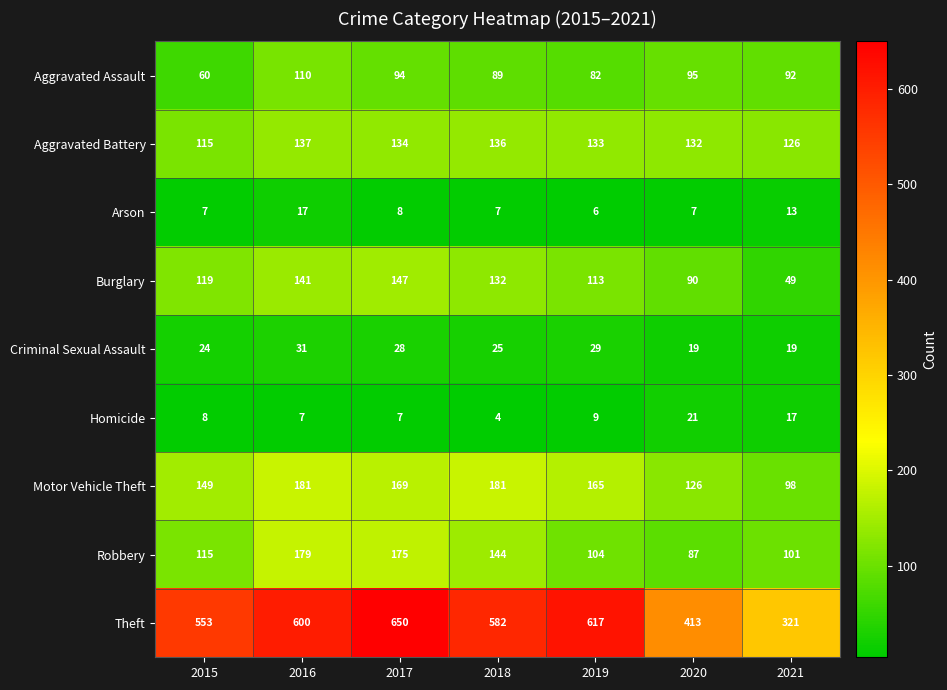

What is the difference between the highest and lowest values at 2016?

593